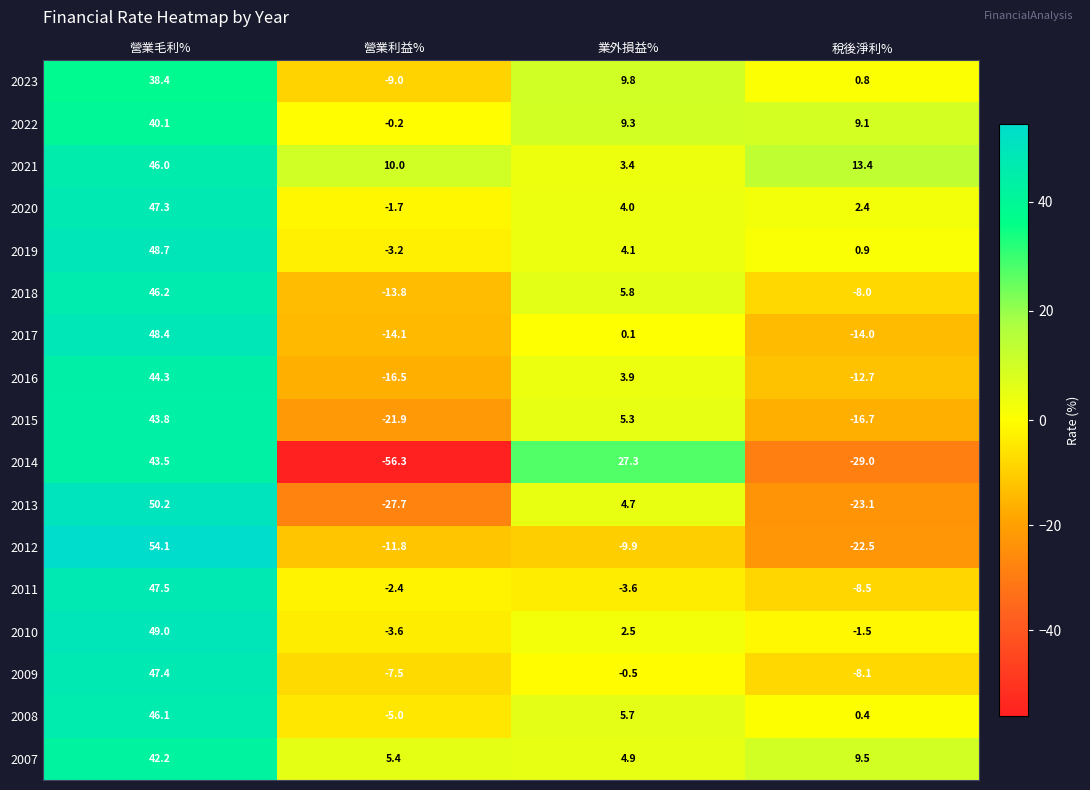

What is the difference between the maximum and minimum values in the 2012 series?

76.6